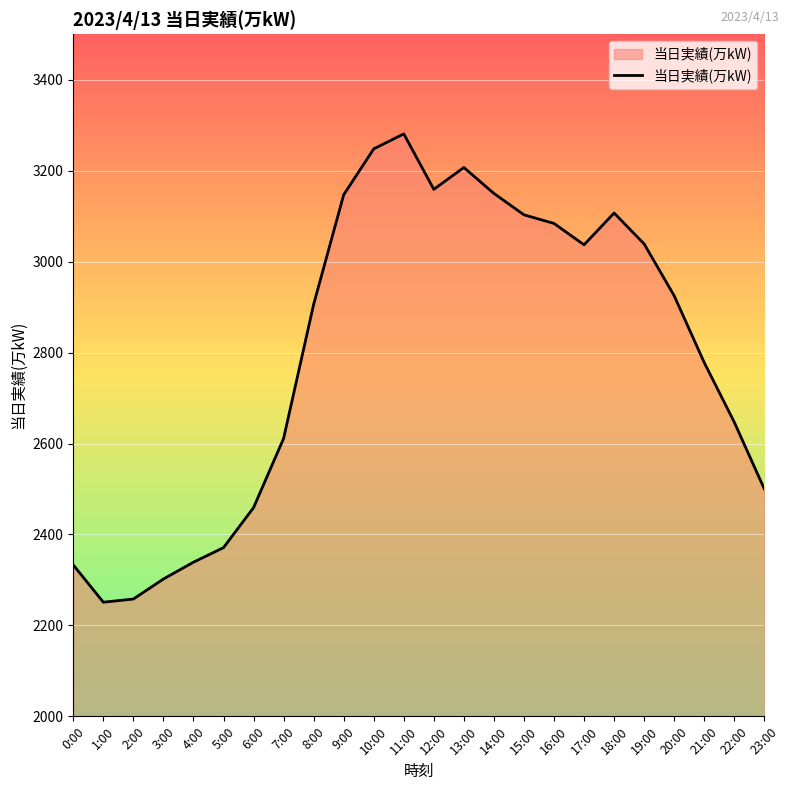

True or false: the data shows 2778 at 21:00.

True